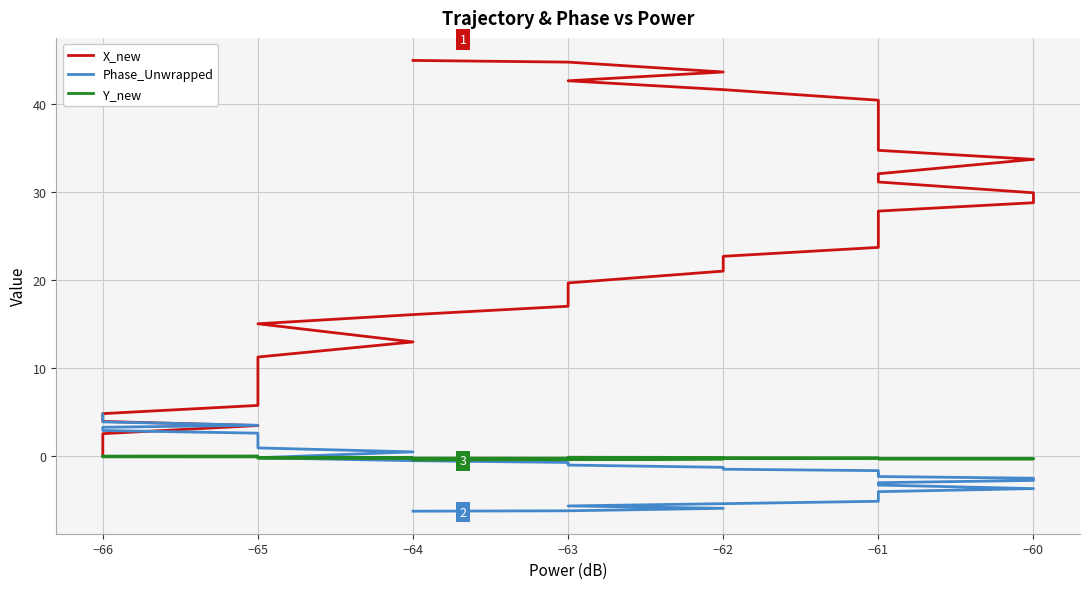

Does the chart display data point markers on the line(s)?

No